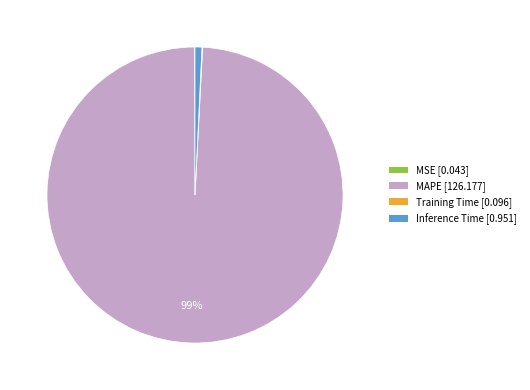

What is the largest slice in the pie chart?

MAPE